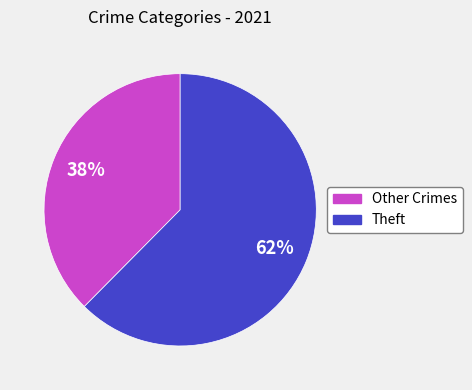

Combined, do Other Crimes and Theft account for over 50%?

Yes